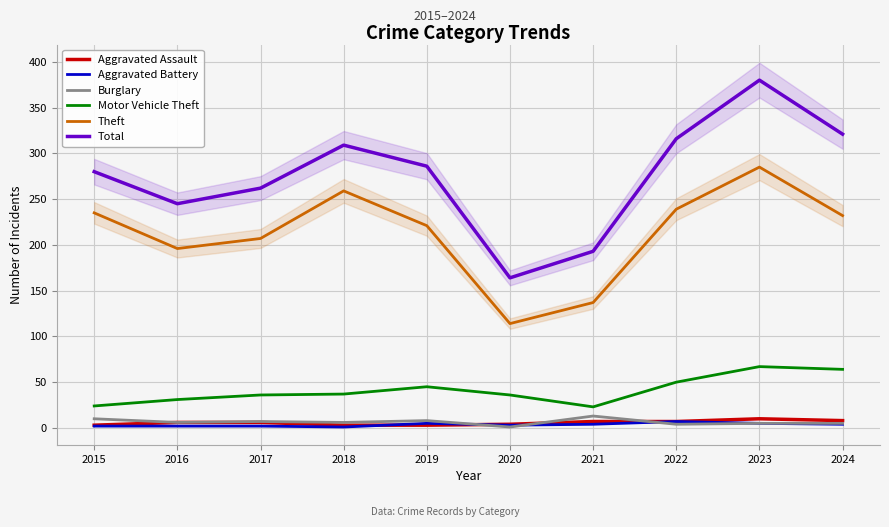

What is the highest value of the Burglary series?

13